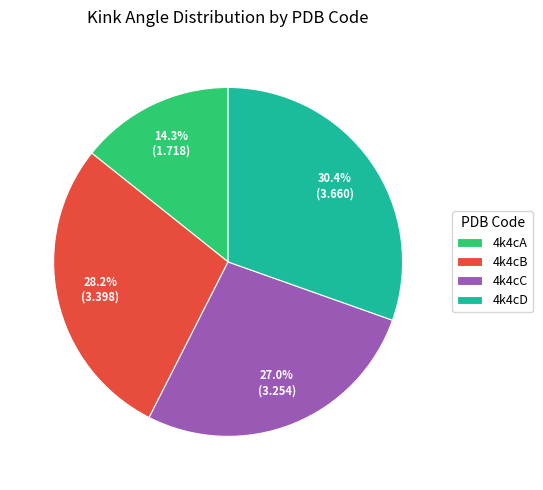

To the nearest percent, what is the combined percentage of 4k4cC and 4k4cB?

55%